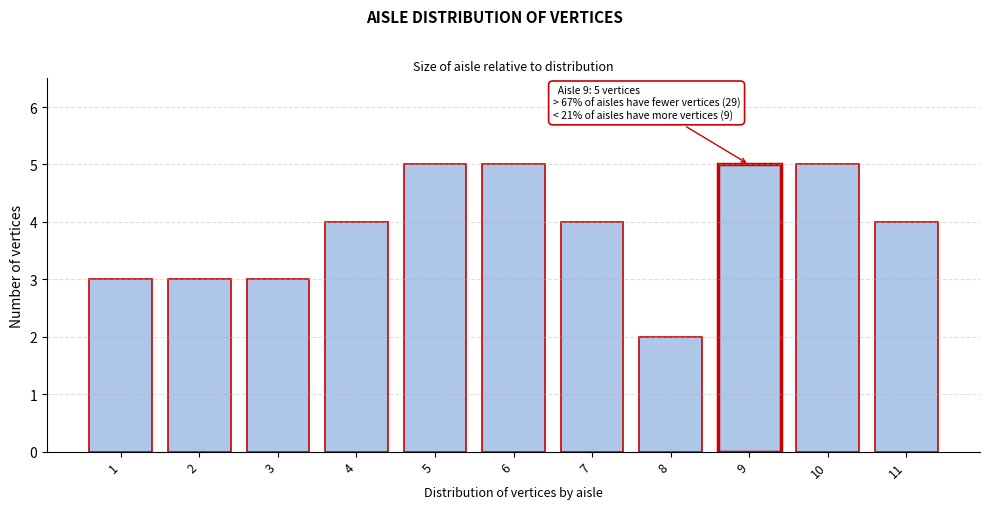

Reading left to right, transcribe all the data shown in this chart.

3	3	3	4	5	5	4	2	5	5	4